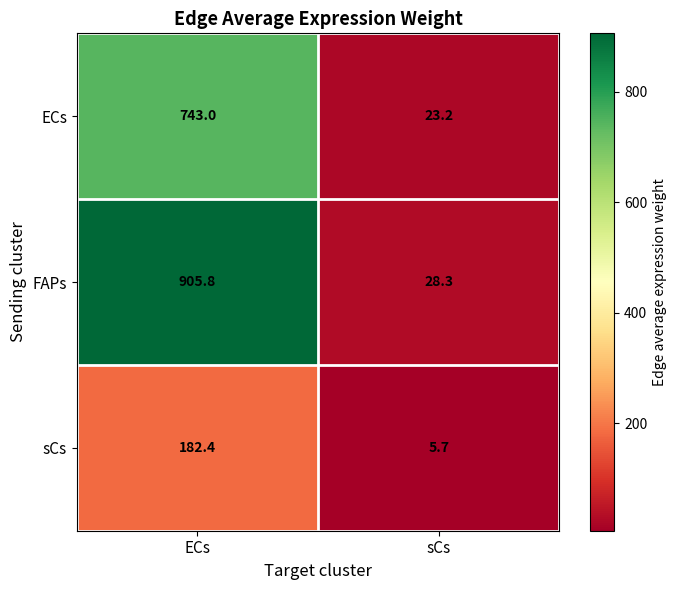

Rank the series at ECs from lowest to highest value.

sCs, ECs, FAPs